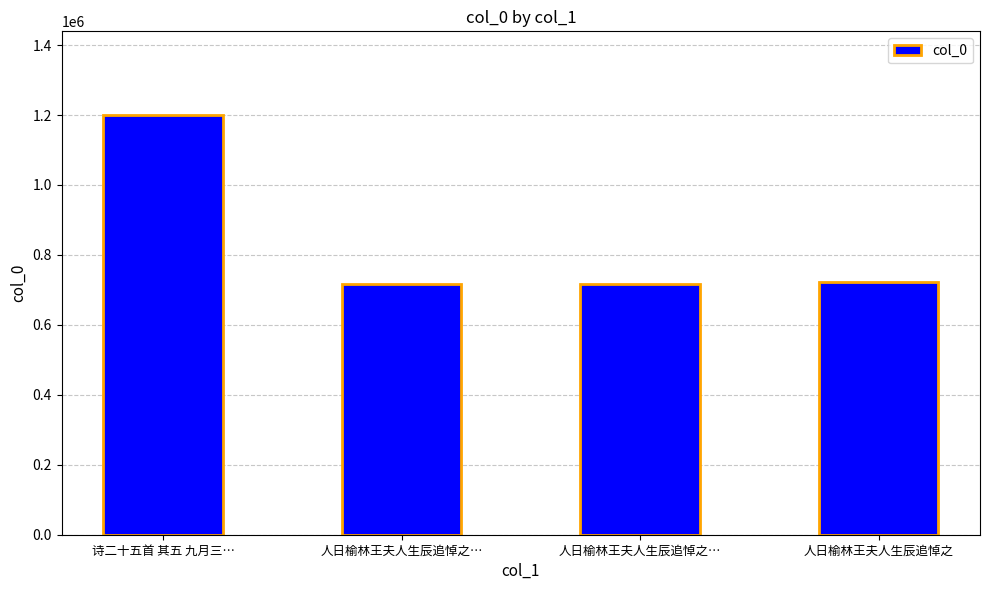

How many distinct data groups are displayed?

1